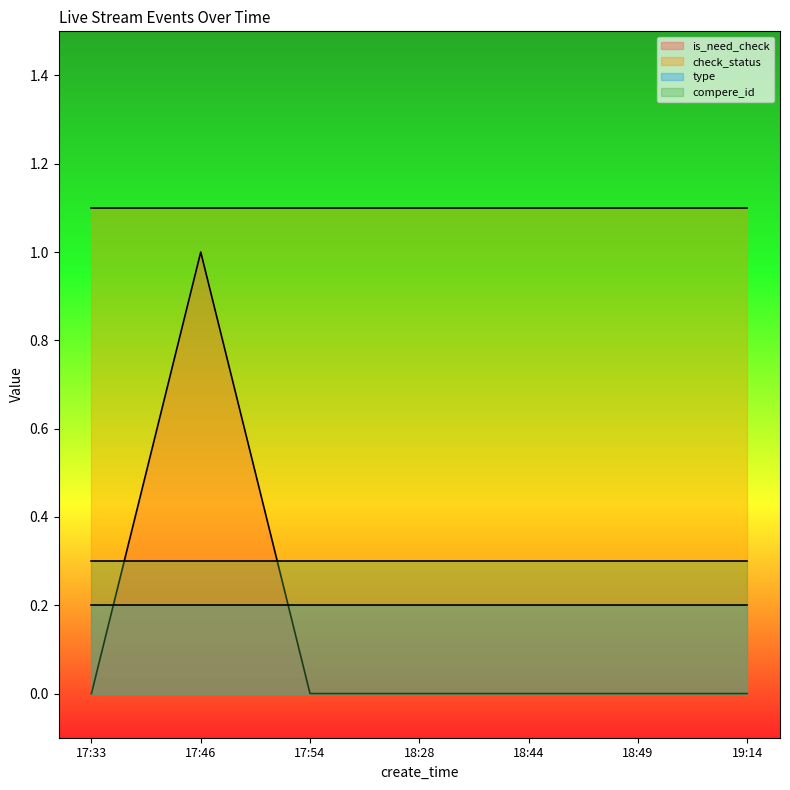

List the series in order of their peak value, lowest first.

type, compere_id, is_need_check, check_status